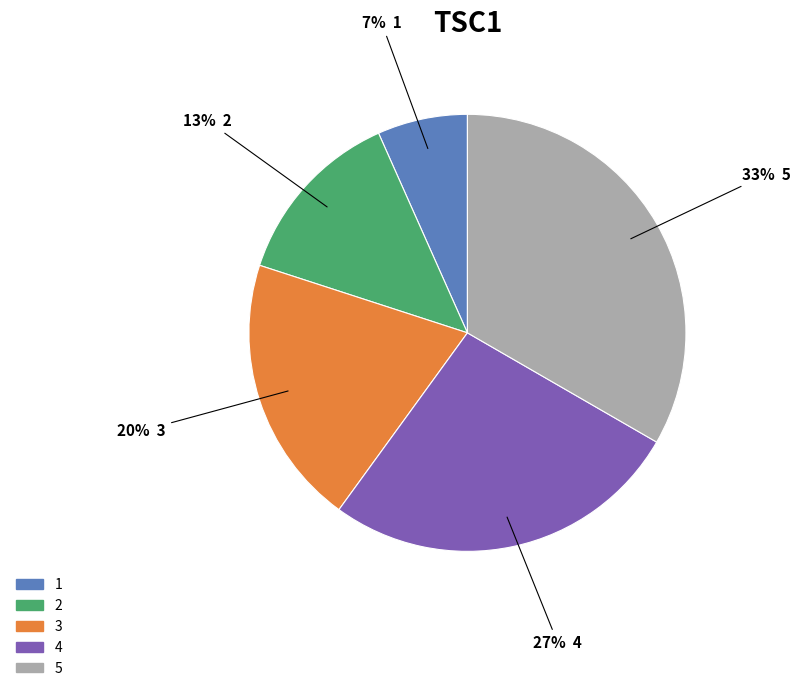

Is it true that 4 is 33% of the pie?

False